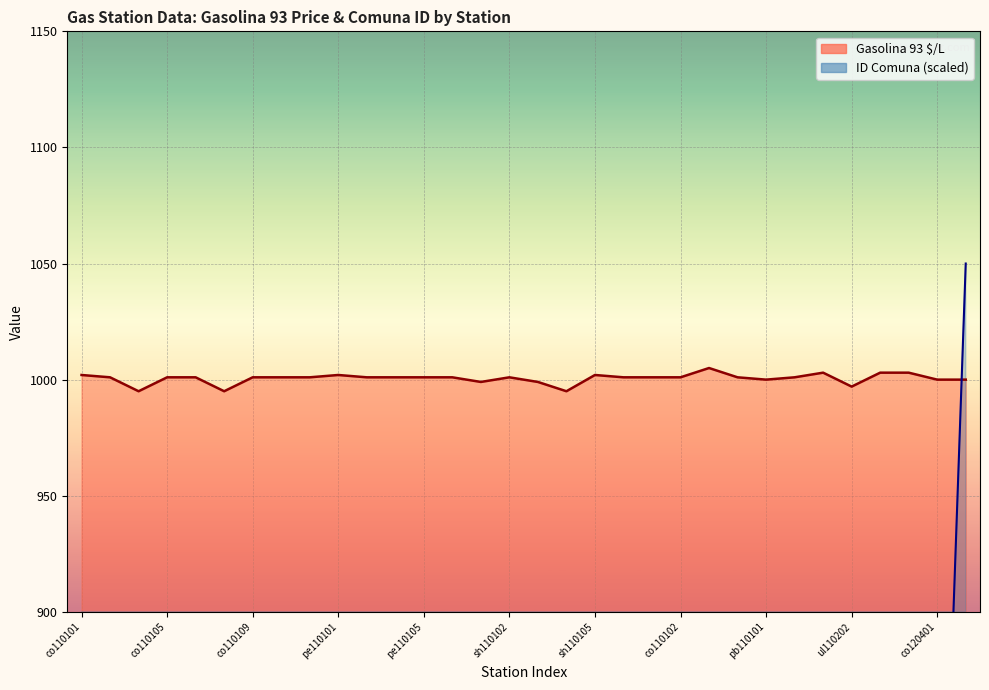

Does the chart display data point markers on the line(s)?

No